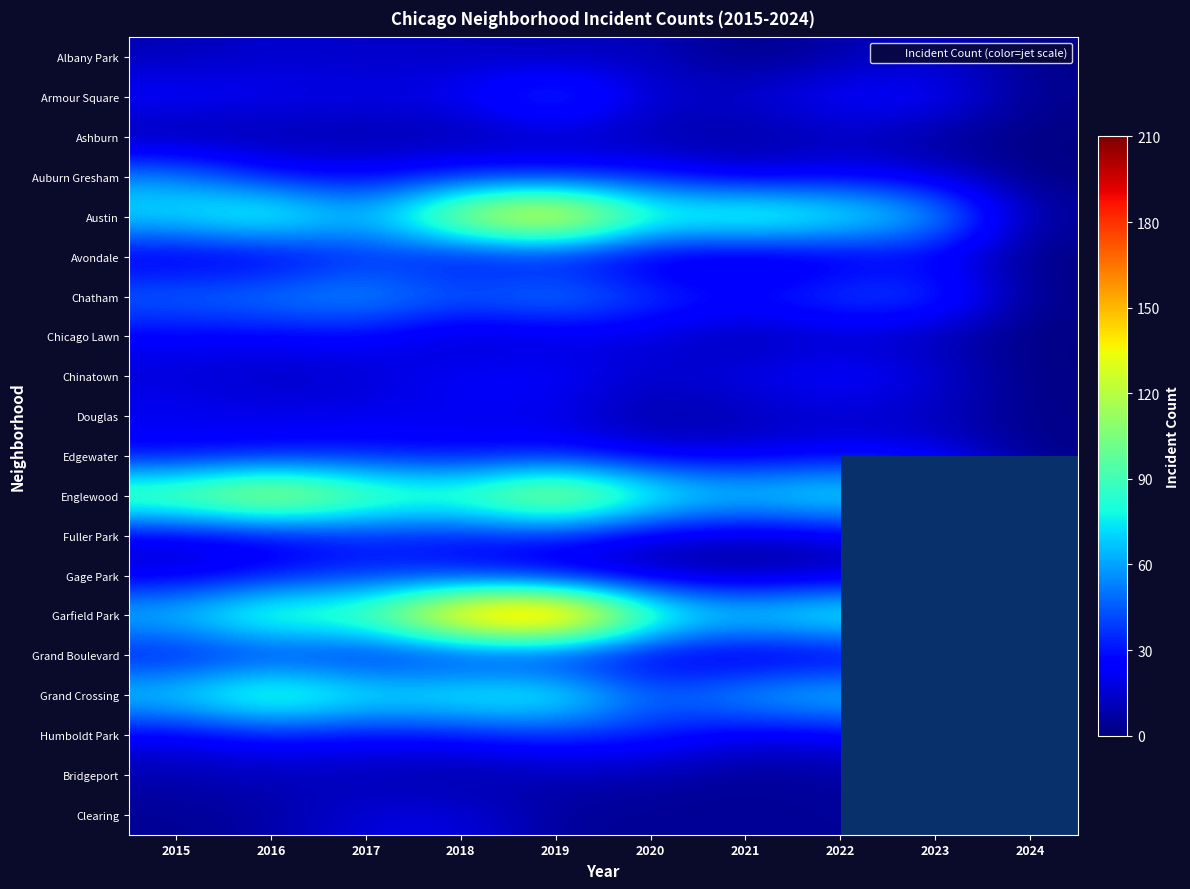

The Gage Park series shows 17.0 at 2015. True or false?

True